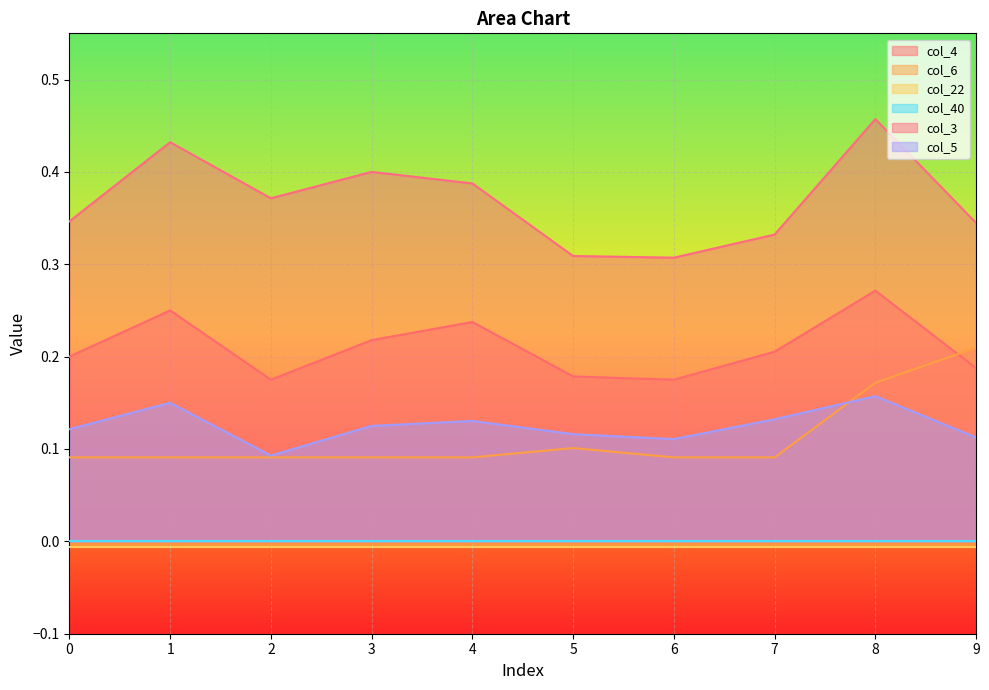

After their last crossing, which series has the higher values: col_6 or col_4?

col_6